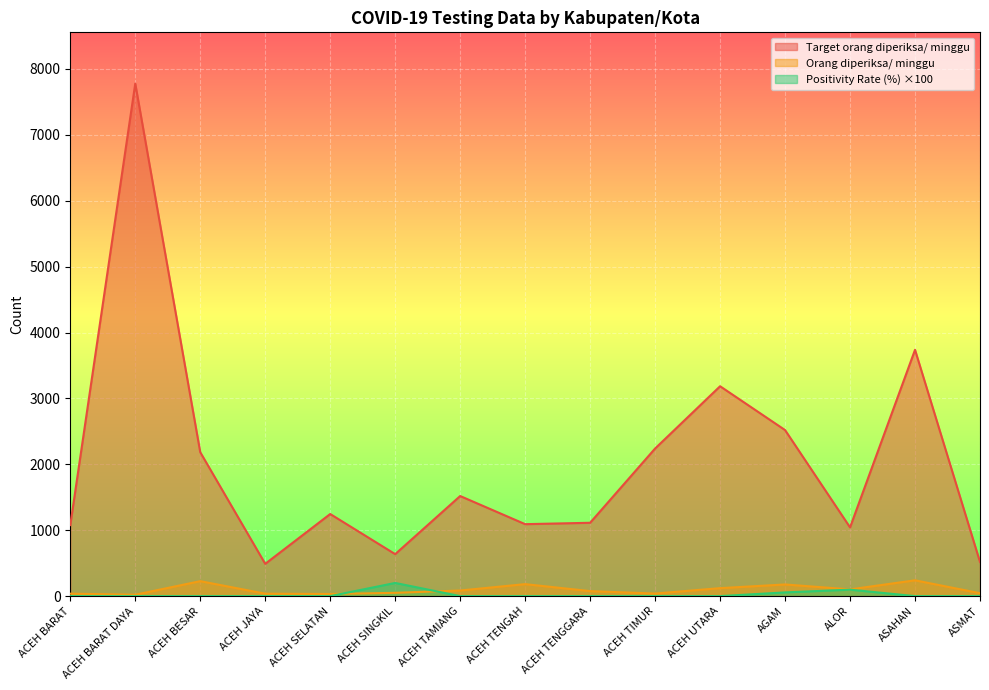

True or false: Target orang diperiksa/ minggu and Positivity Rate (%) cross at least once.

False